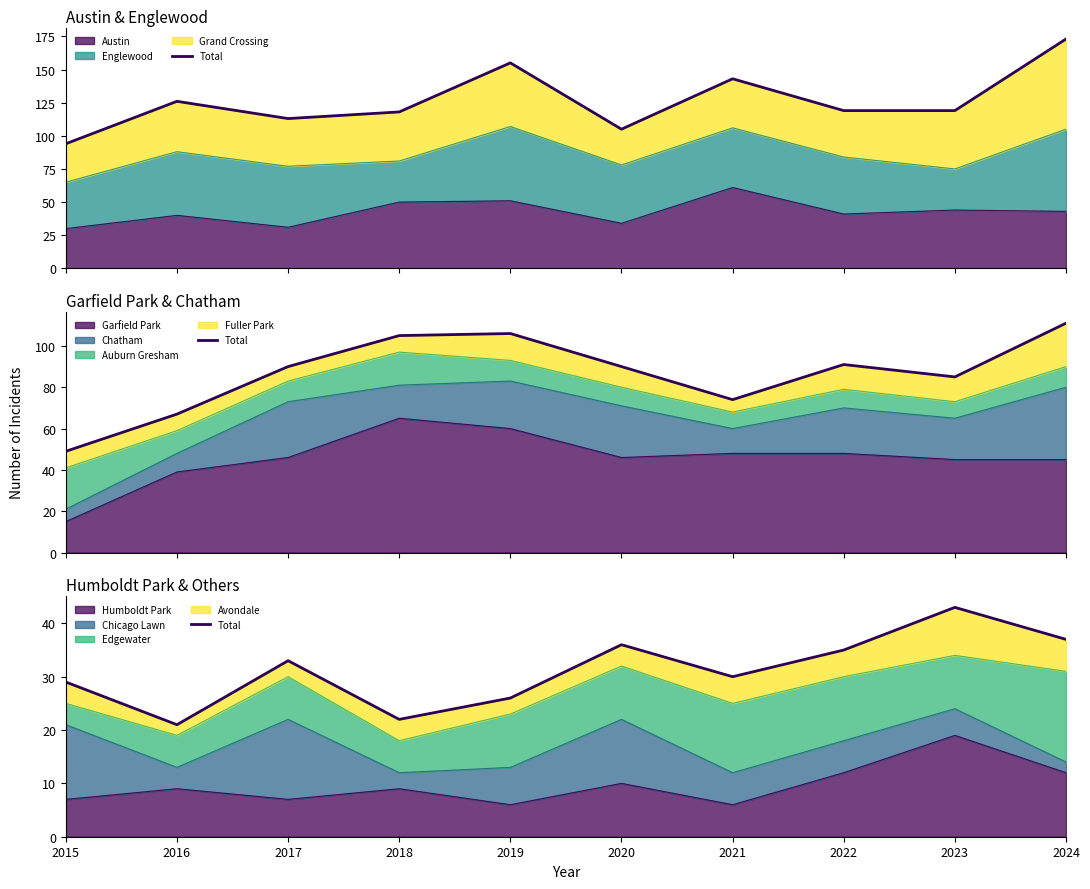

At which label does Humboldt Park reach its peak?

2023